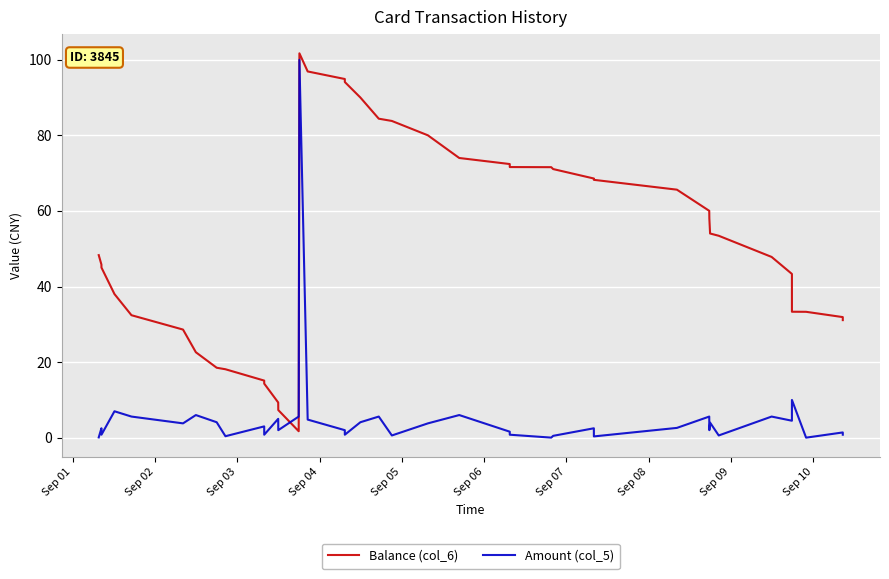

In Amount (col_5), how many points are lower than both neighbors (excluding endpoints)?

13